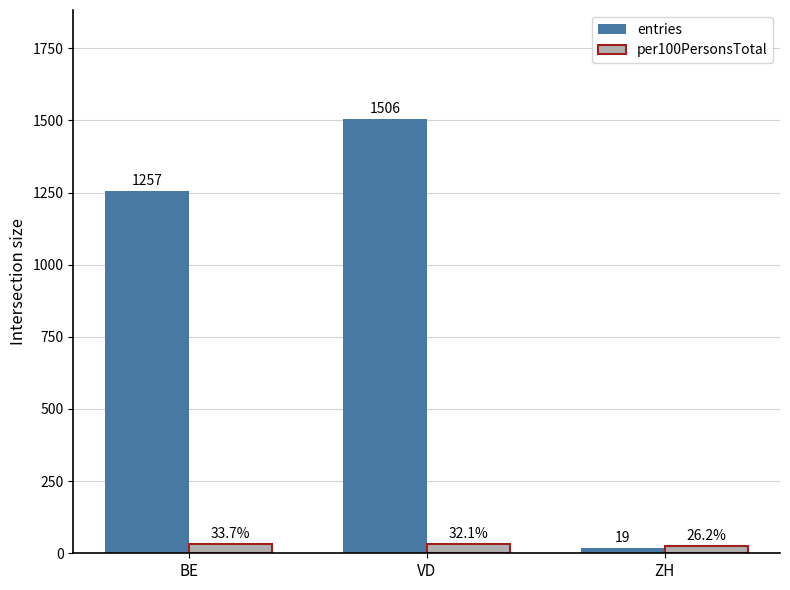

At which label does per100PersonsTotal reach its peak?

BE